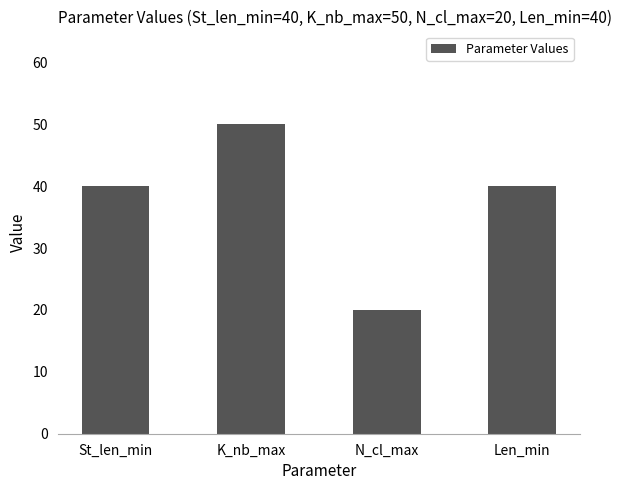

Between K_nb_max and St_len_min, which is larger?

K_nb_max